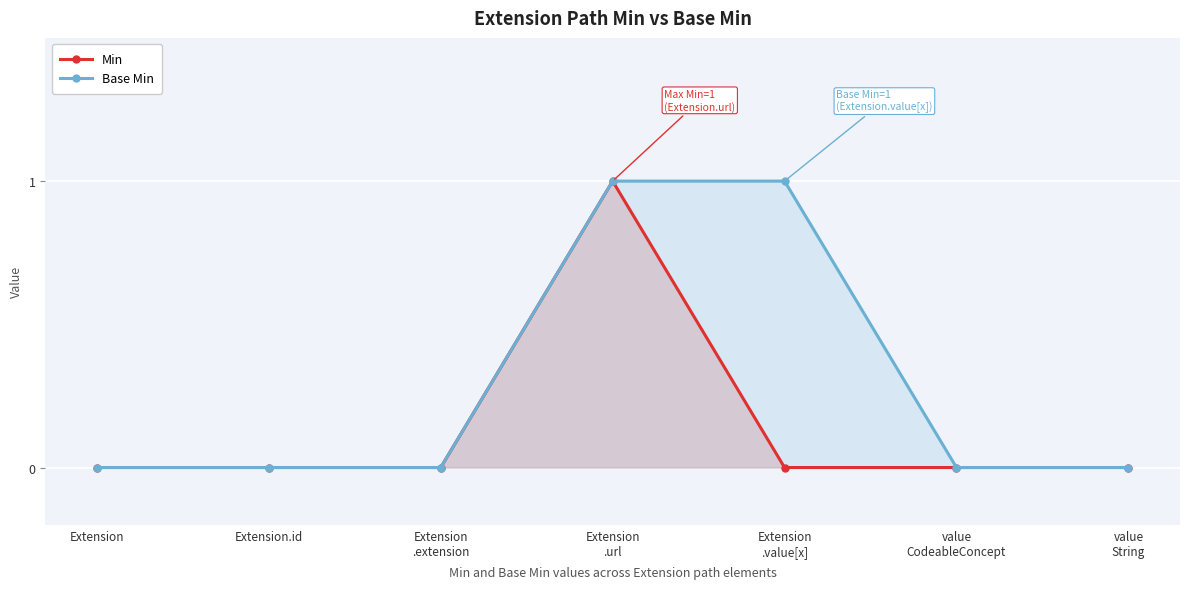

At which category is the sum across all series the highest?

Extension
.url